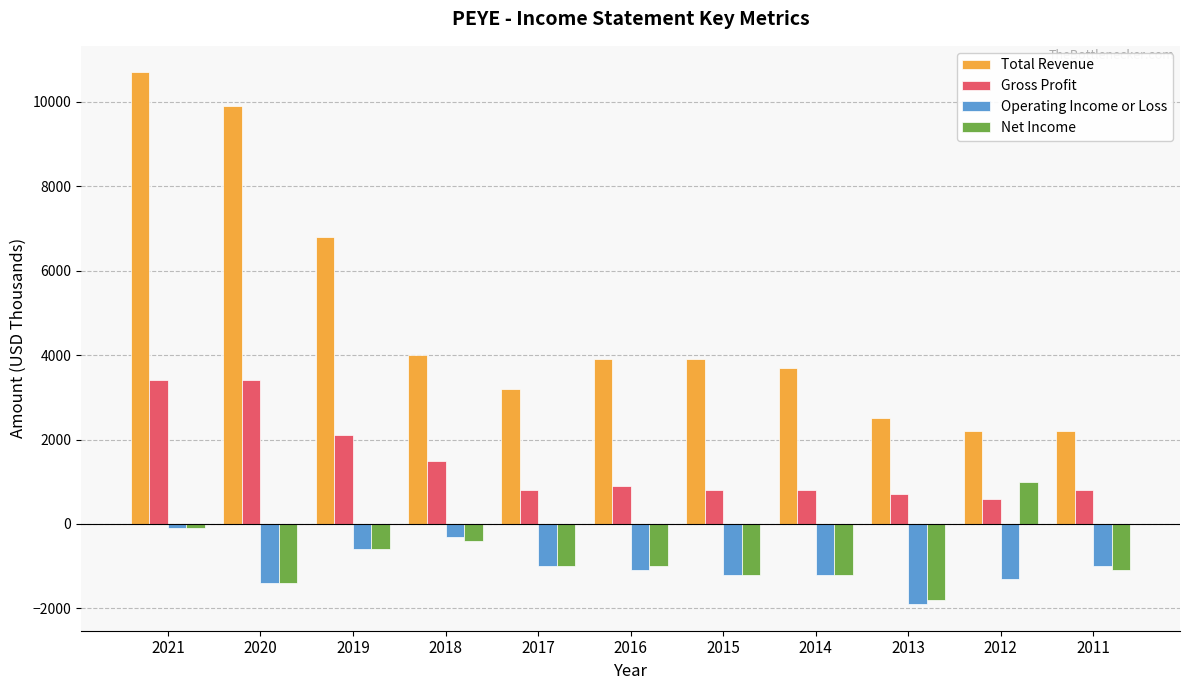

At which label is Total Revenue closest to 6450?

2019